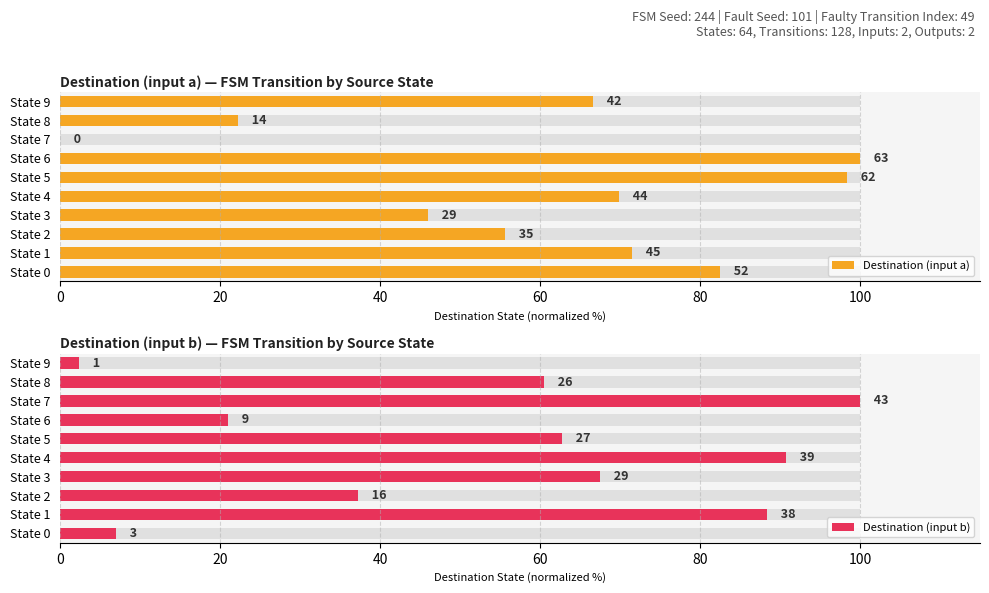

What is the value of the Destination (input b) bar at the 2nd from the left?

88.4